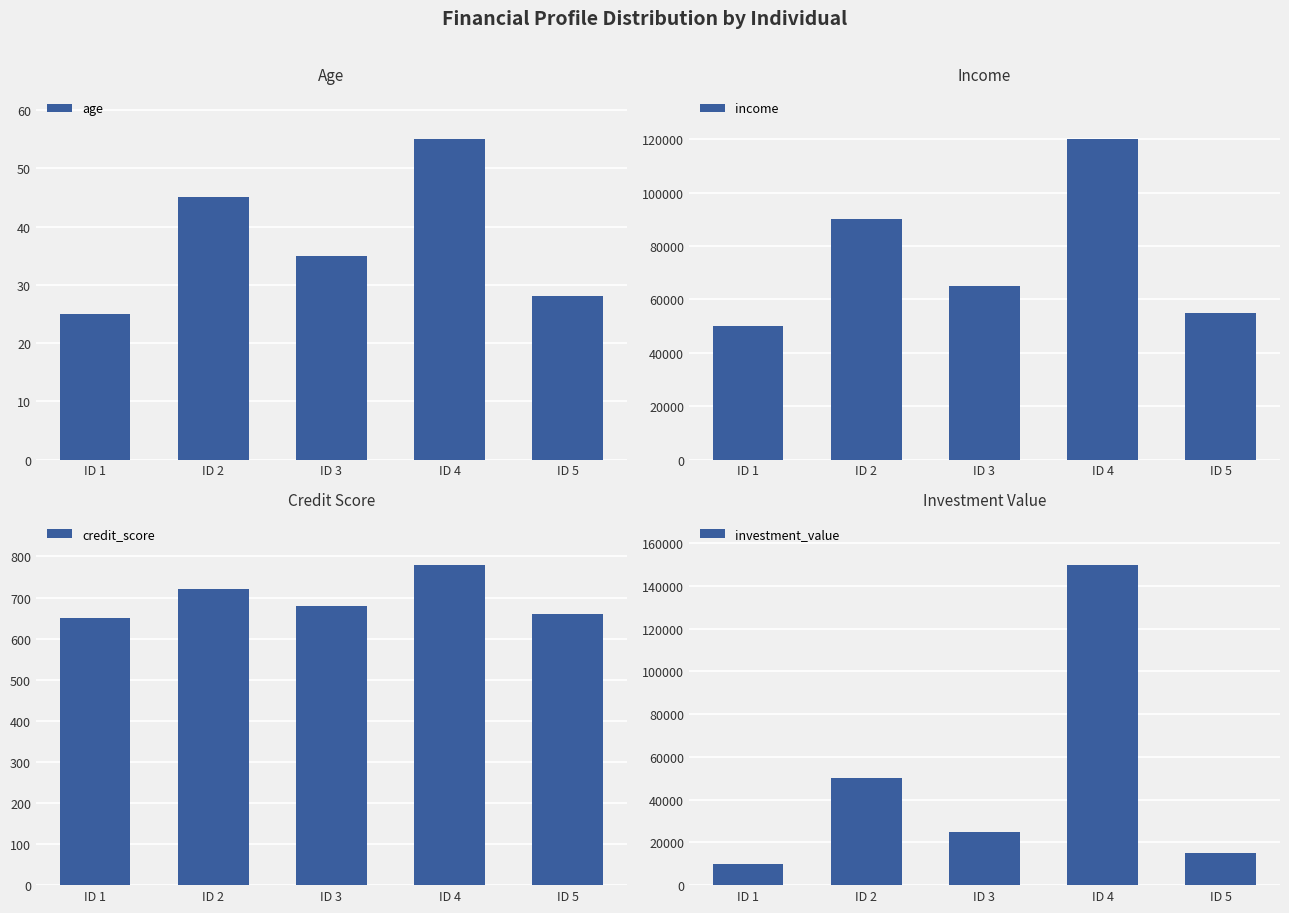

Which has a higher value, ID 1 or ID 3?

ID 3